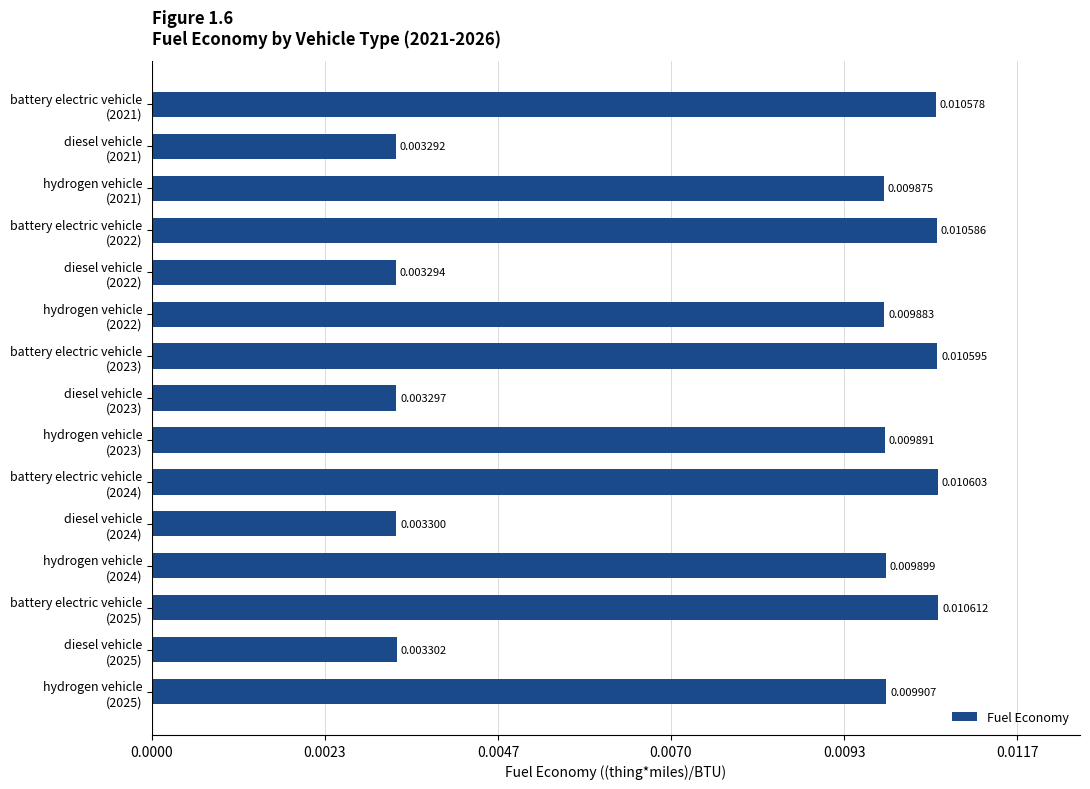

Which label corresponds to the smallest value in the chart?

diesel vehicle
(2021)